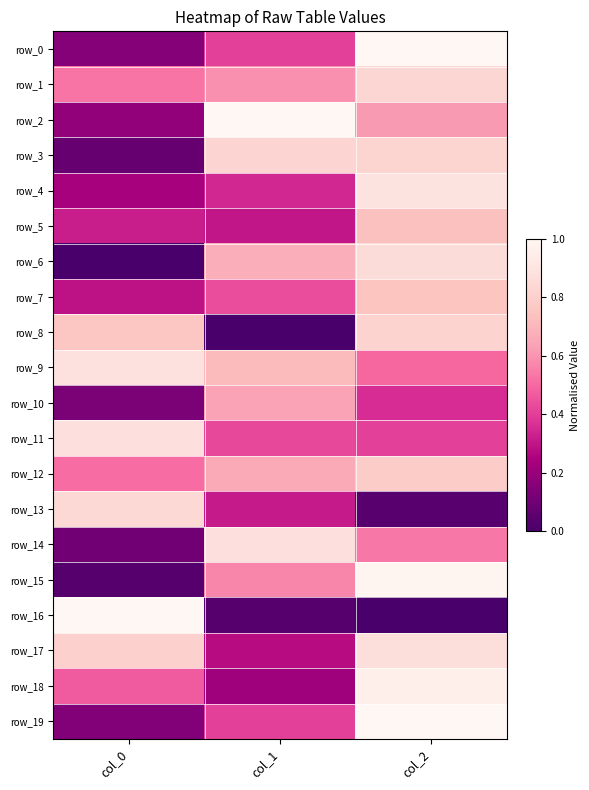

The row_13 series shows 0.8 at col_0. True or false?

True